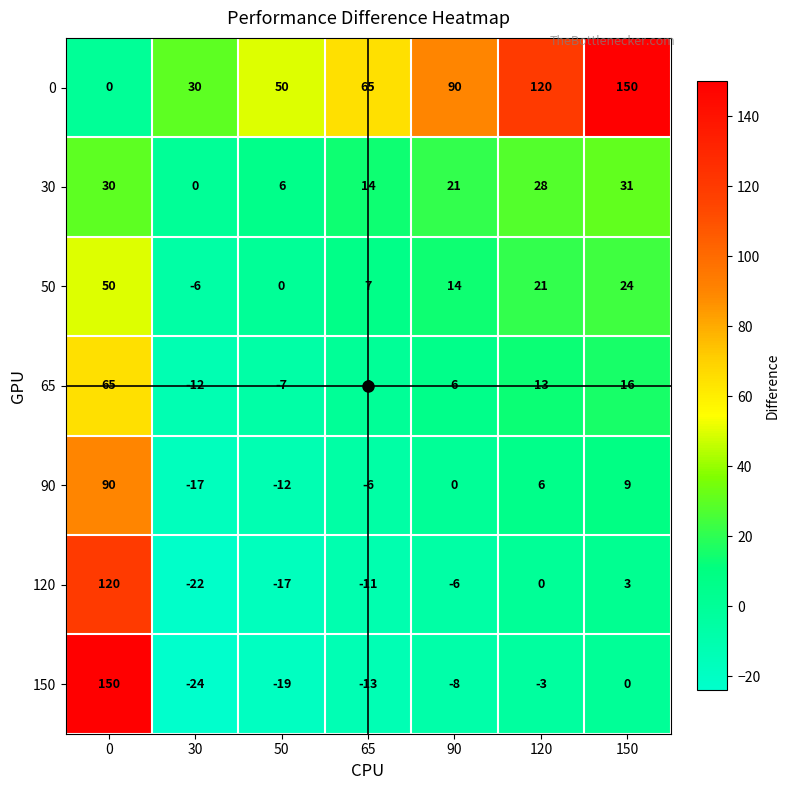

At how many categories does at least one series exceed 78?

4